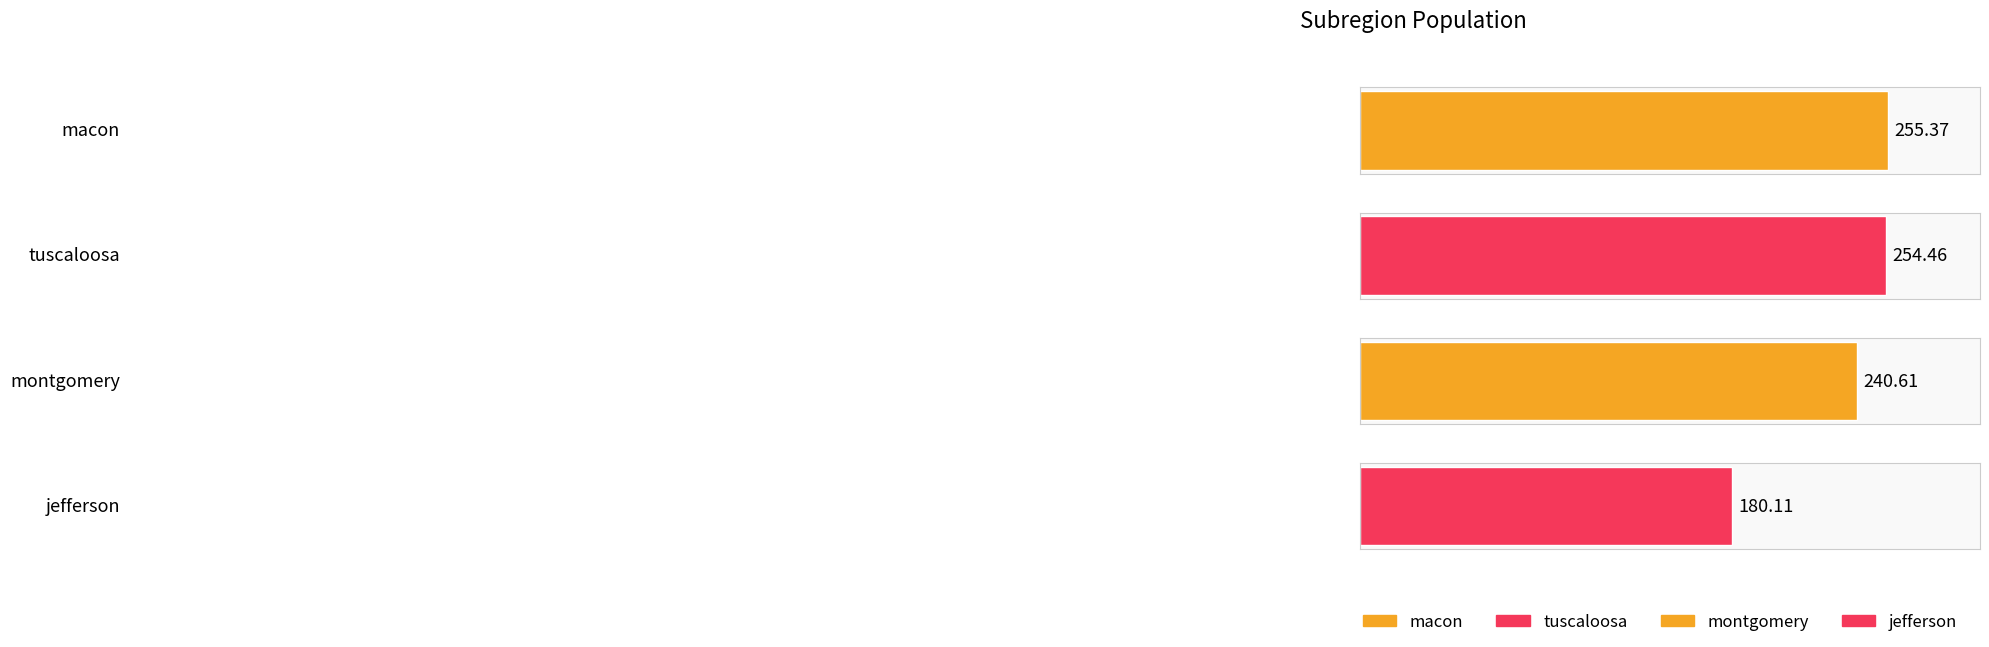

Which has a higher value, macon or montgomery?

macon